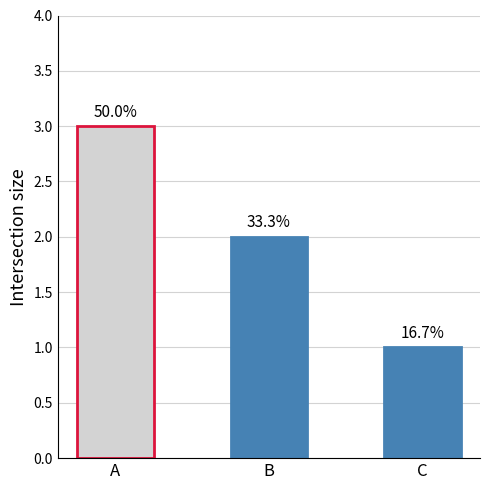

The chart shows a value of 3 at A. True or false?

True